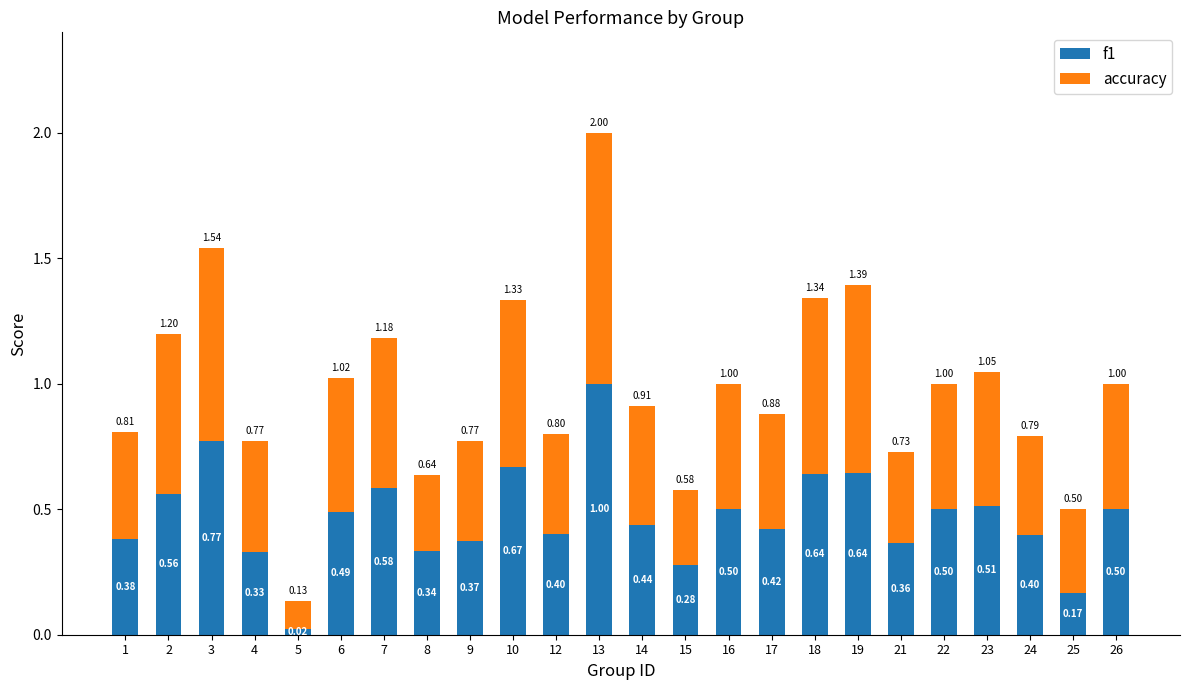

How many distinct data groups are displayed?

2